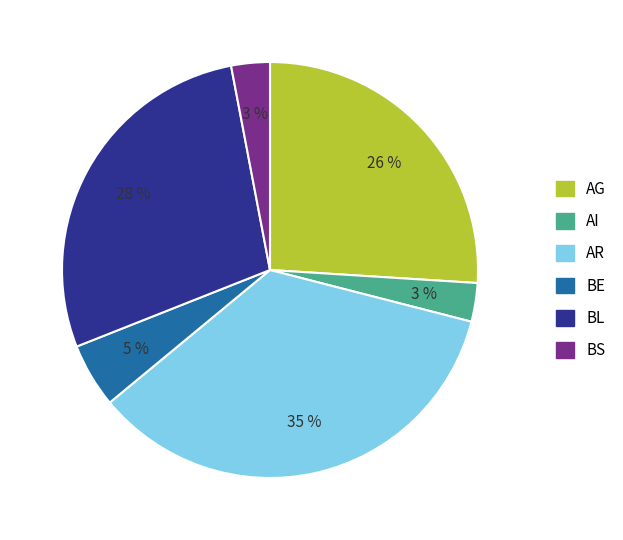

Count the number of slices in the pie.

6